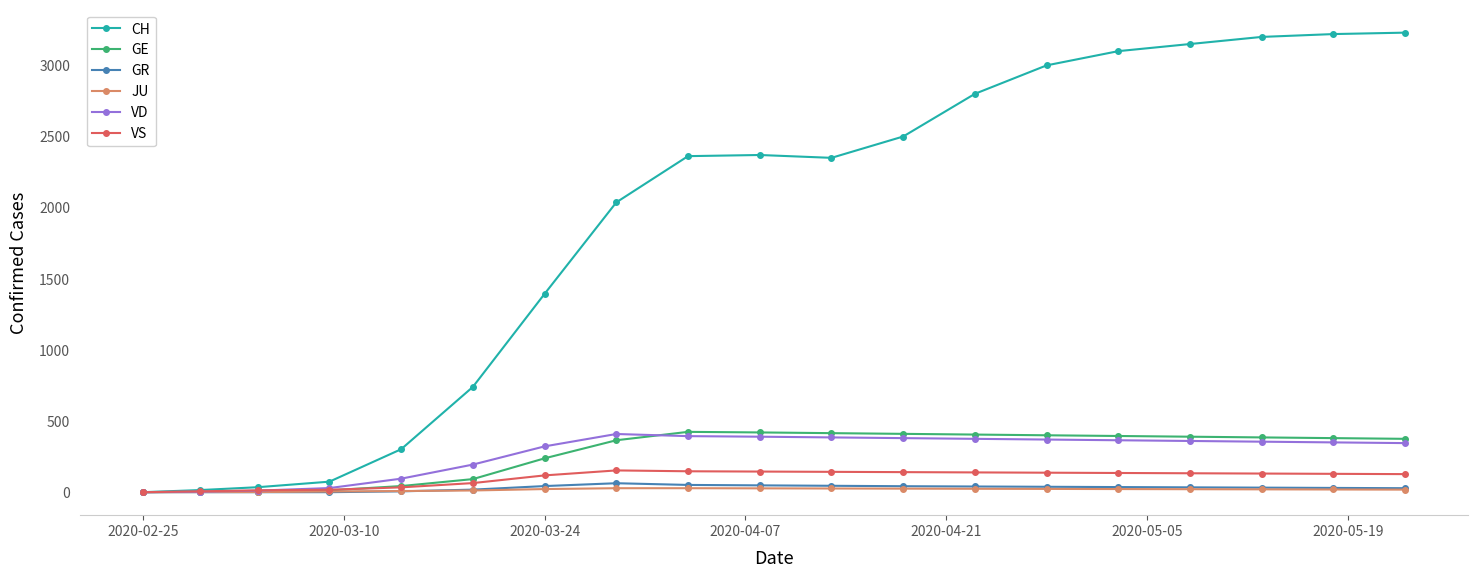

Which series has the largest total across all categories?

CH